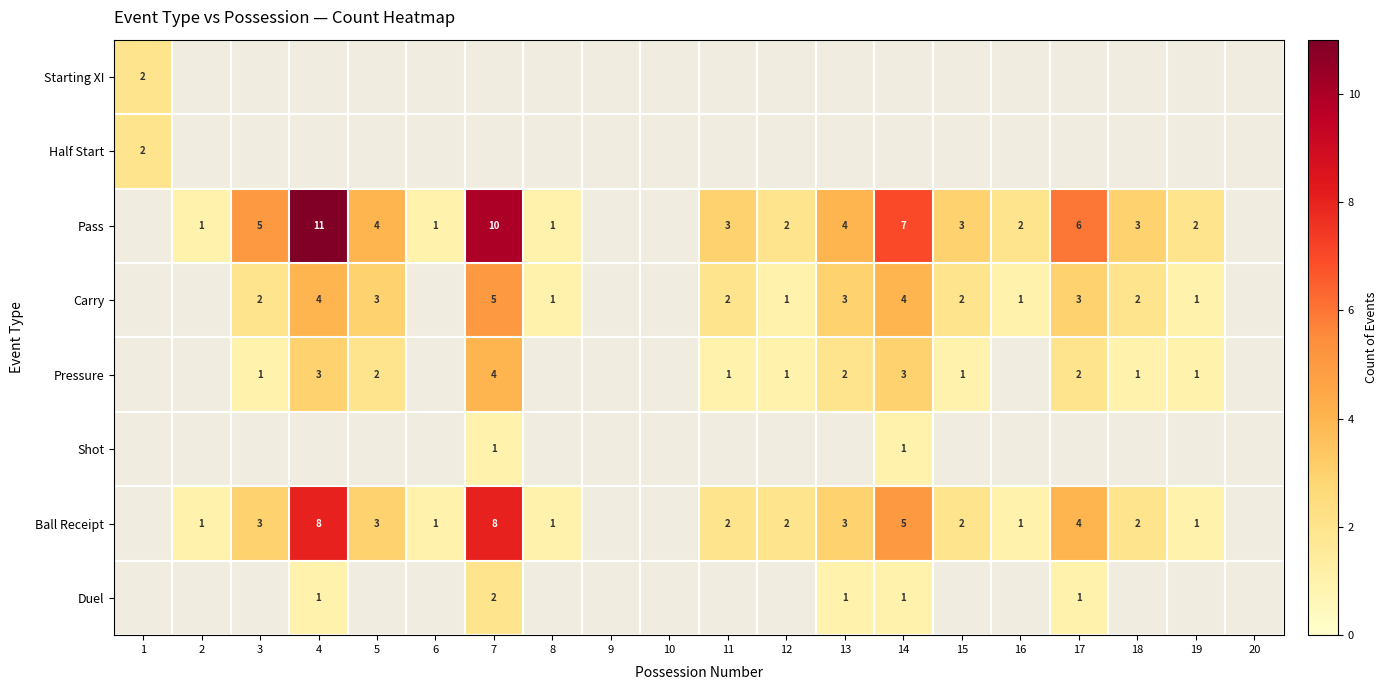

Is the value of Ball Receipt at 3 greater than the value of Pressure at 3?

Yes